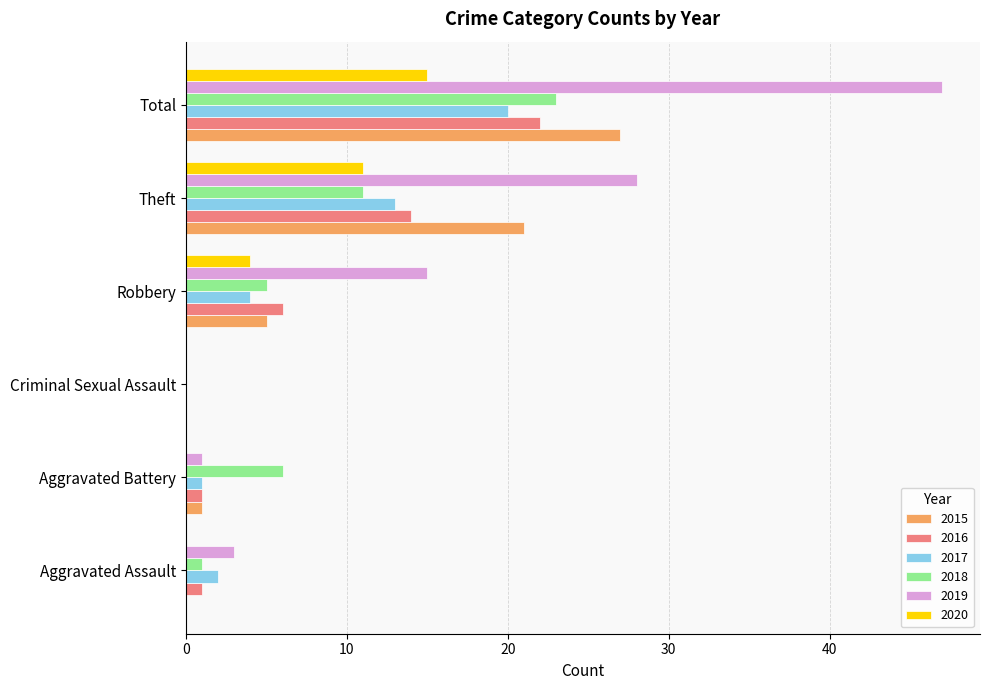

True or false: 2015 has a value of 3 at Robbery.

False